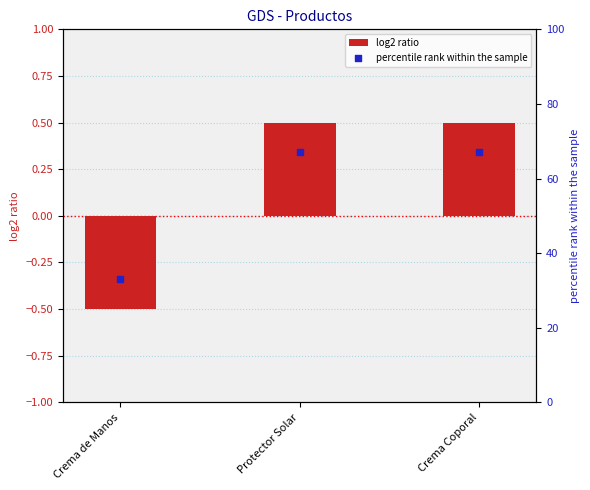

What are all the series names shown in the legend?

log2 ratio, percentile rank within the sample